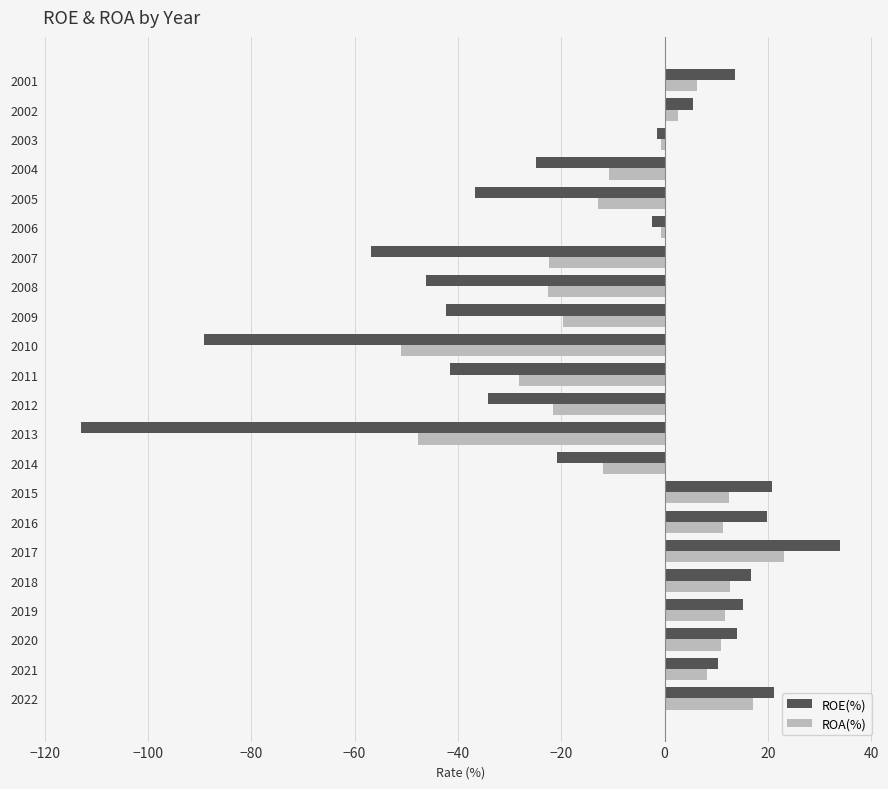

At which category is the sum across all series the highest?

2017